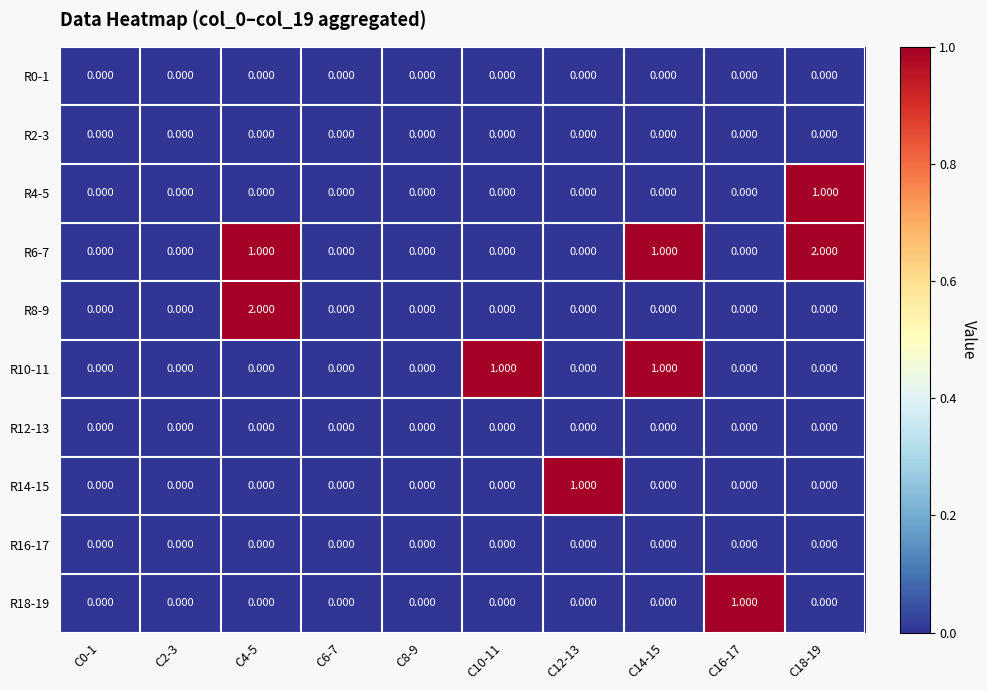

Is the value of R6-7 at C4-5 greater than the value of R4-5 at C16-17?

Yes